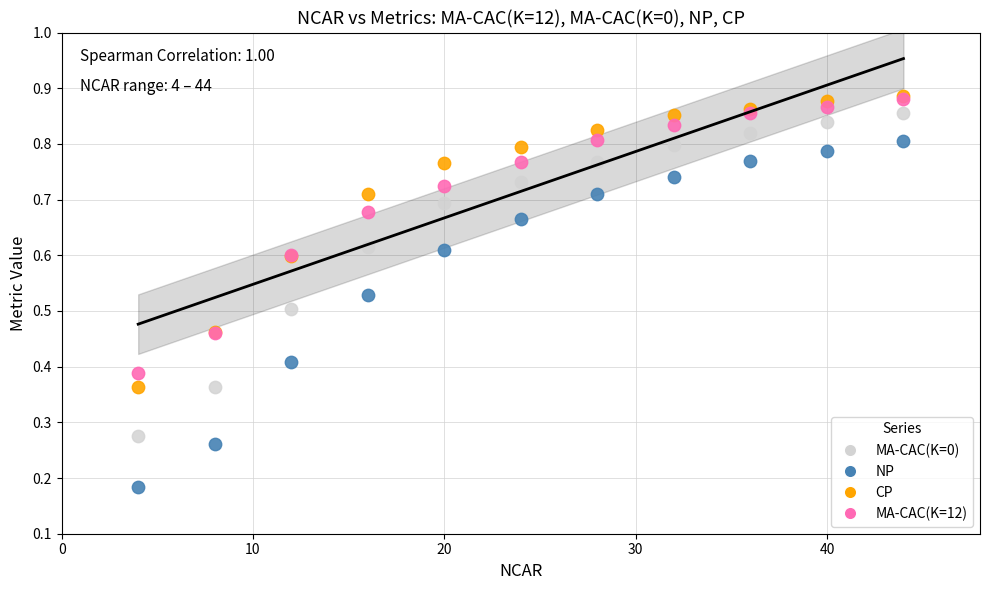

What are all the series names shown in the legend?

MA-CAC(K=0), NP, CP, MA-CAC(K=12)